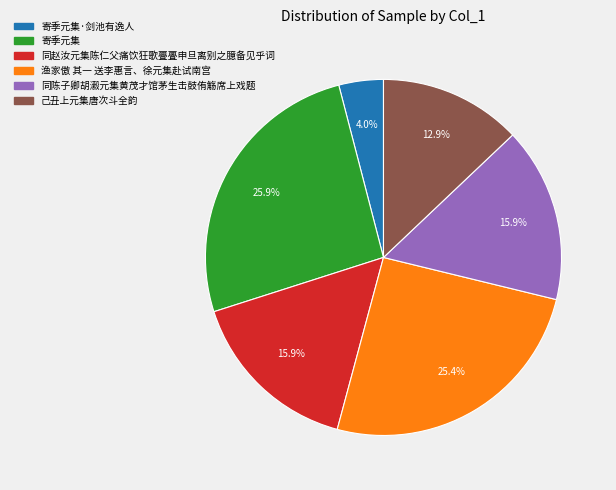

Is there any slice that represents more than half of the pie?

No